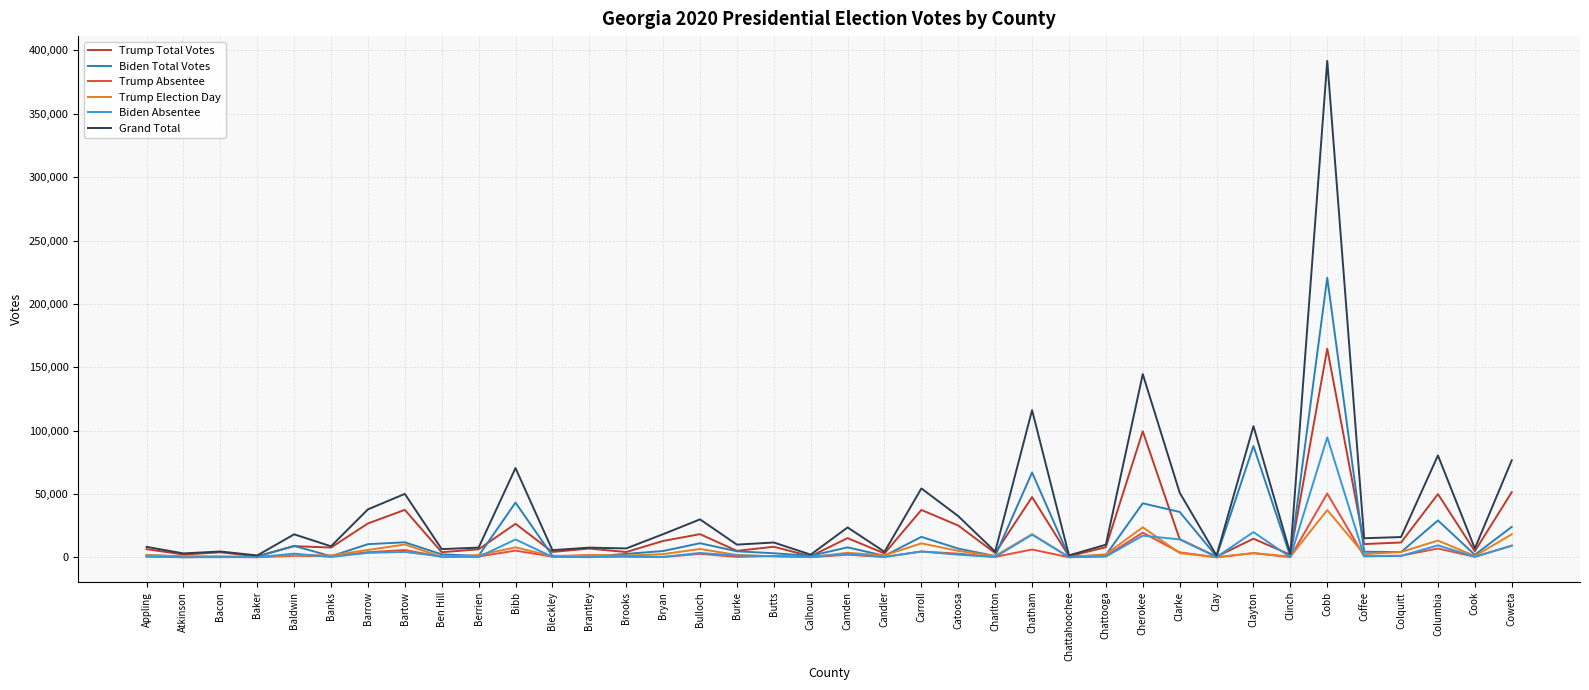

At how many categories does at least one series exceed 73213?

6